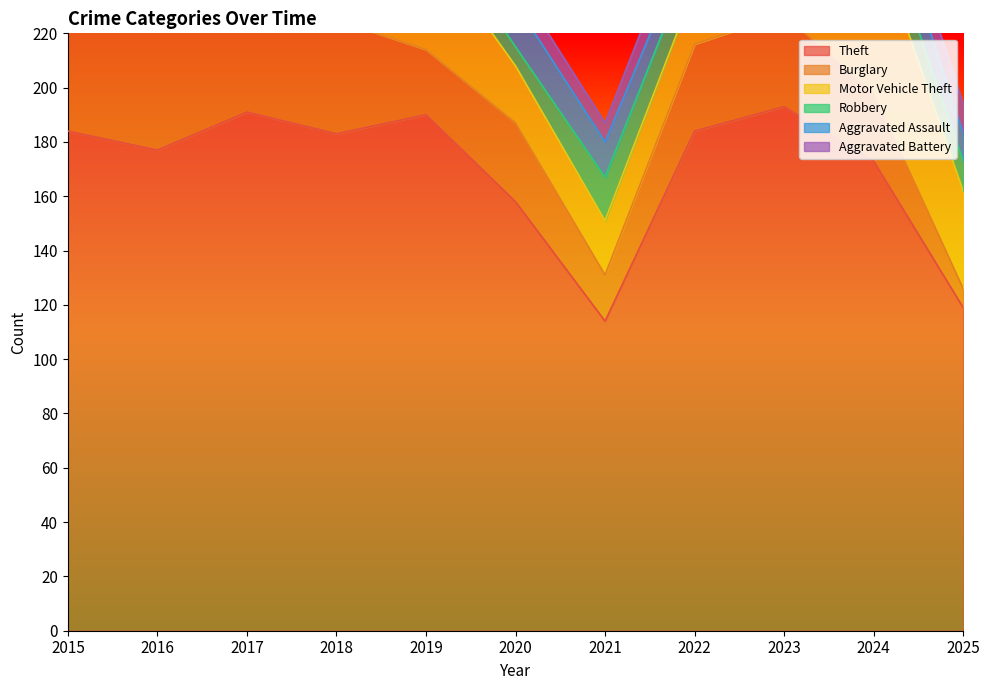

The value of Robbery at 2022 is 22. True or false?

False